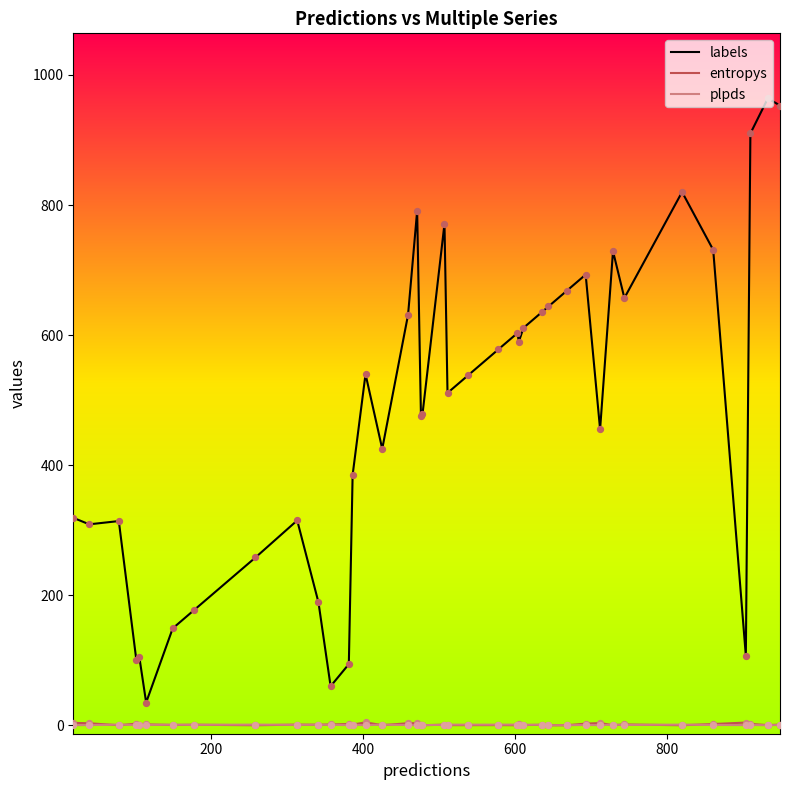

Which series has the widest spread of values?

labels